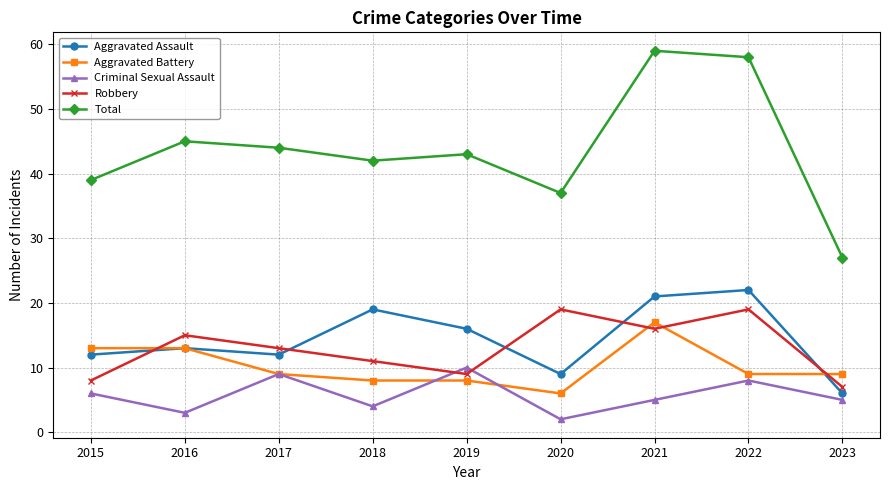

In Total, how many points are lower than both neighbors (excluding endpoints)?

2